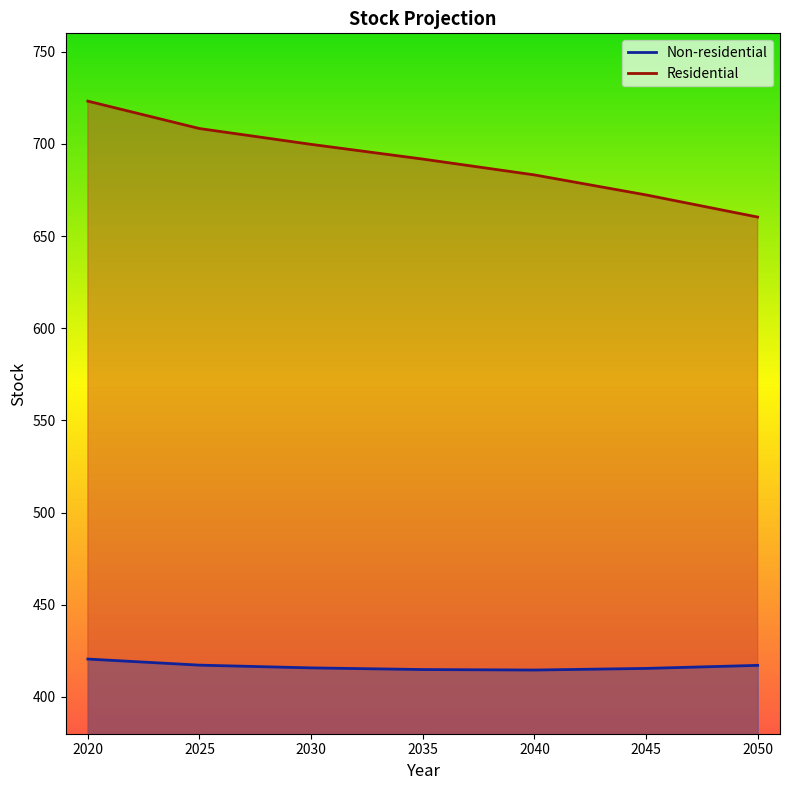

What are all the series names shown in the legend?

Non-residential, Residential